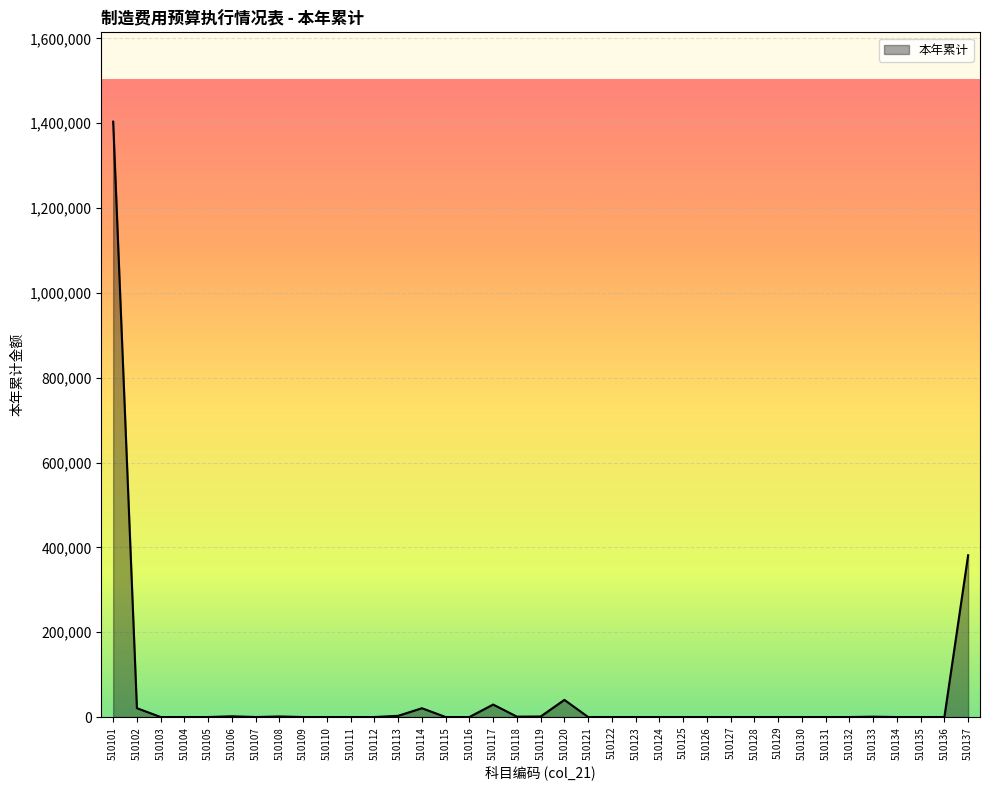

What is the change in value from 510104 to 510137?

+381368.0